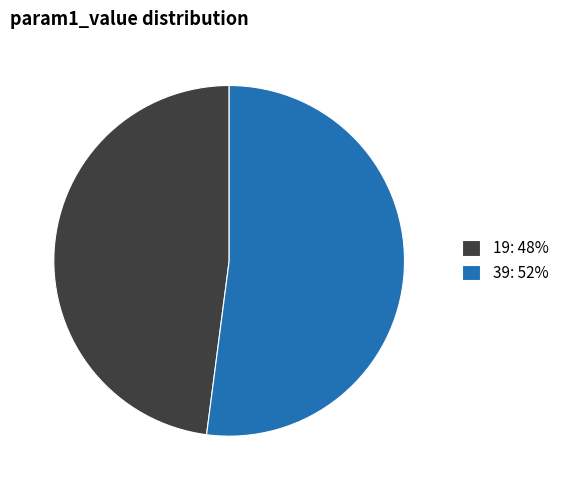

Is it true that 19: 48% is 48% of the pie?

True